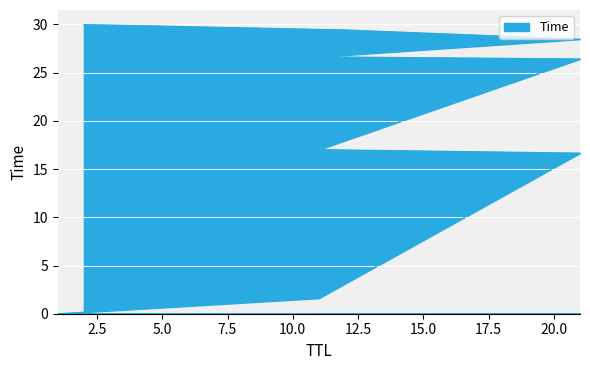

True or false: the data shows 47.2 at 21.

False